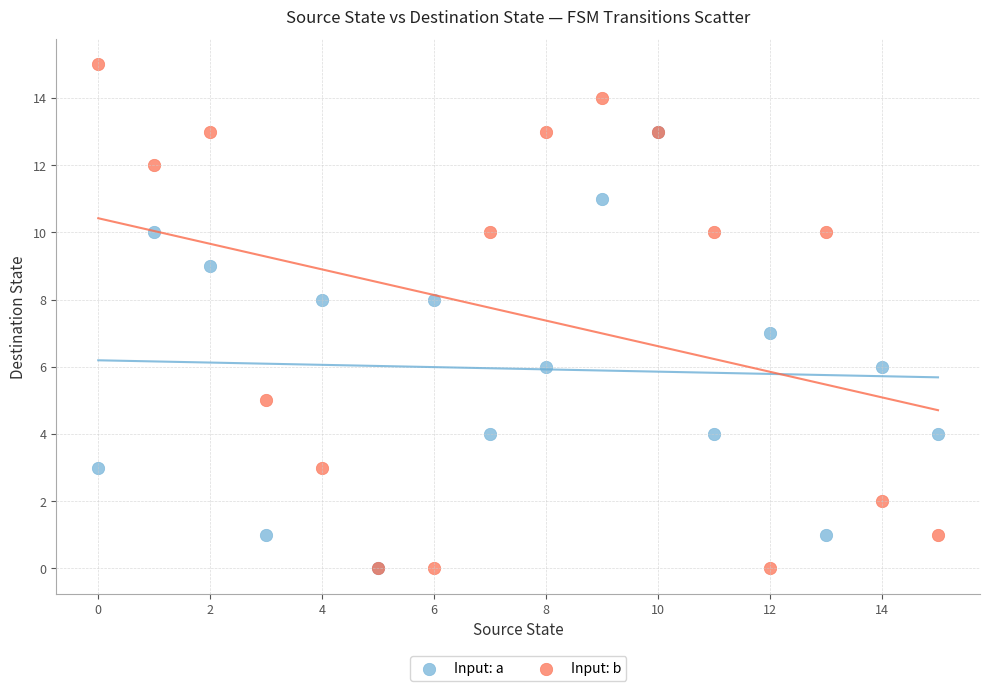

What are all the series names shown in the legend?

Input: a, Input: b